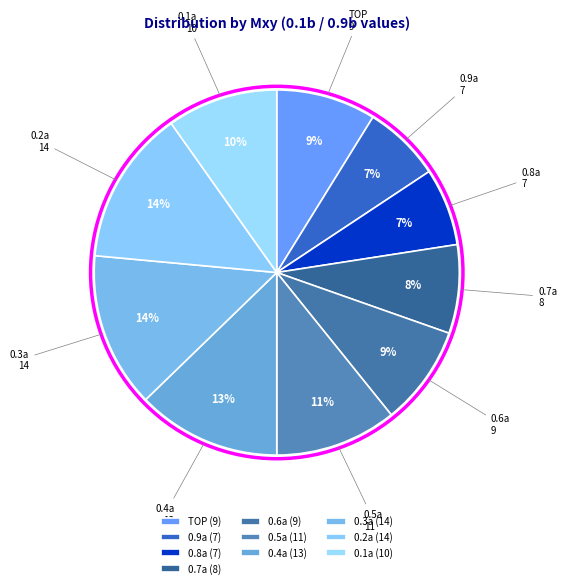

Is there any slice that represents more than half of the pie?

No